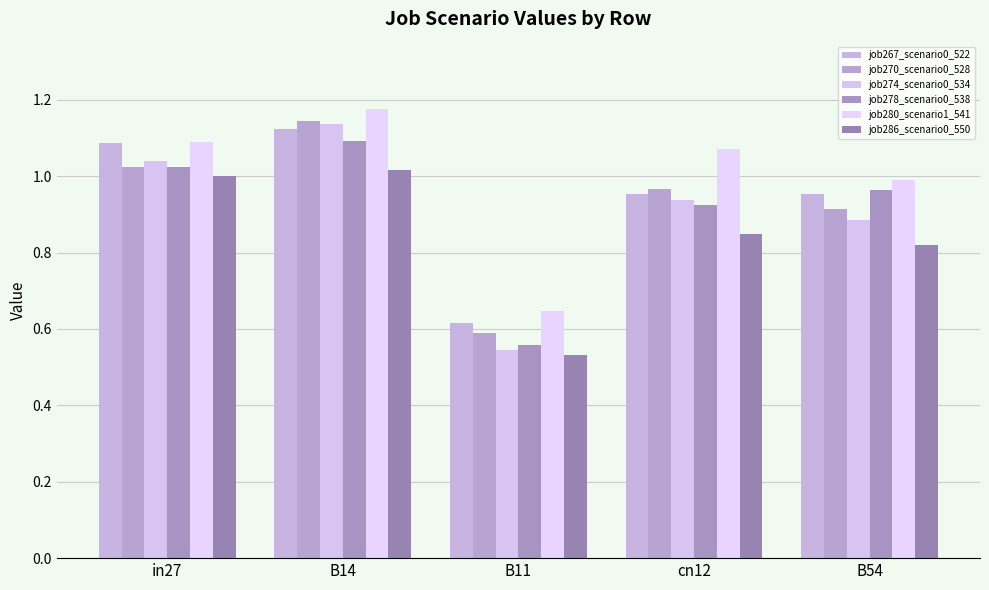

At which category is the sum across all series the highest?

B14